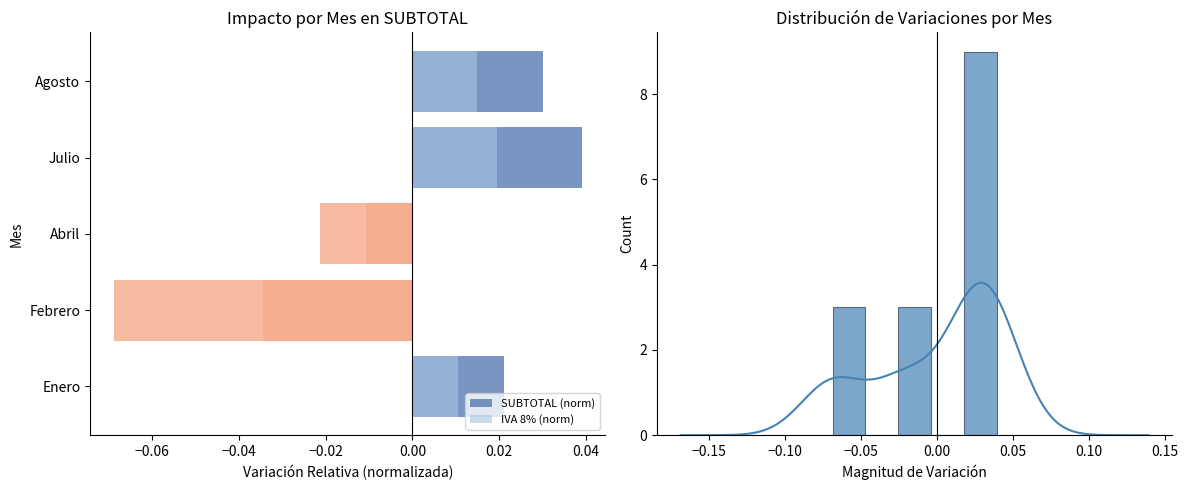

Which series has the largest range (max minus min)?

SUBTOTAL (norm)